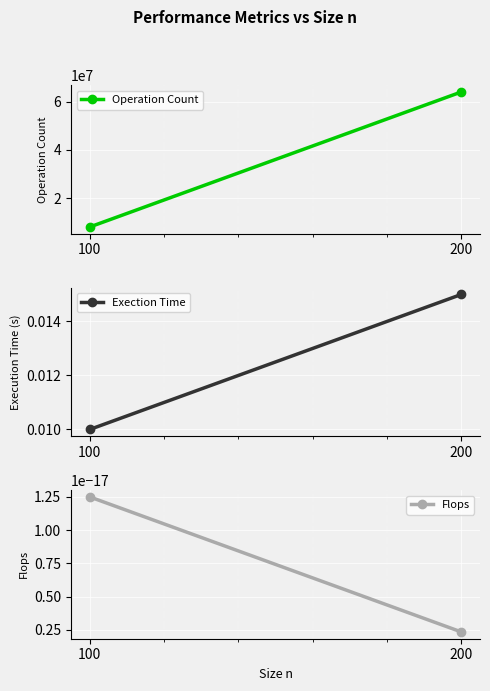

At how many categories does at least one series exceed 21301330?

1